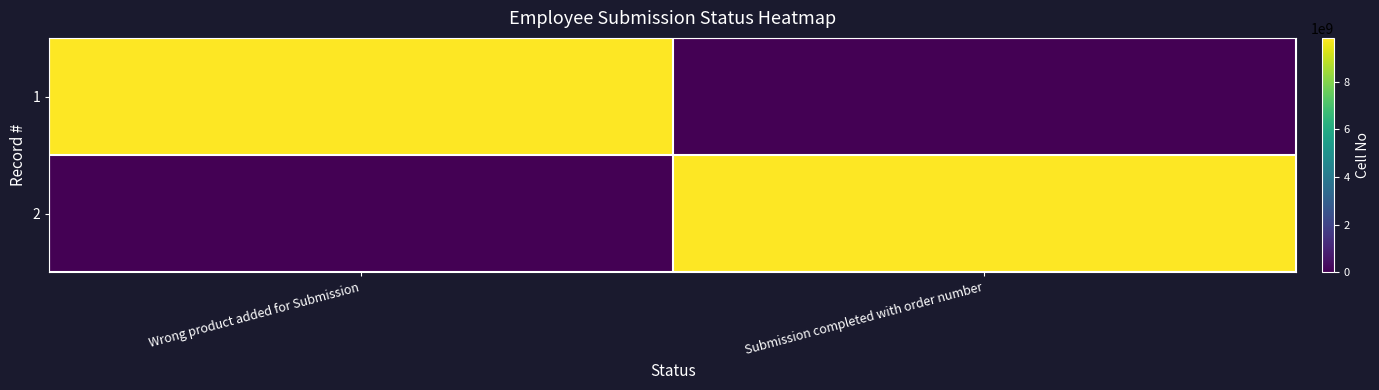

Reading left to right, extract all data points from this chart.

row_0: 9842929902	0
row_1: 0	9842929902